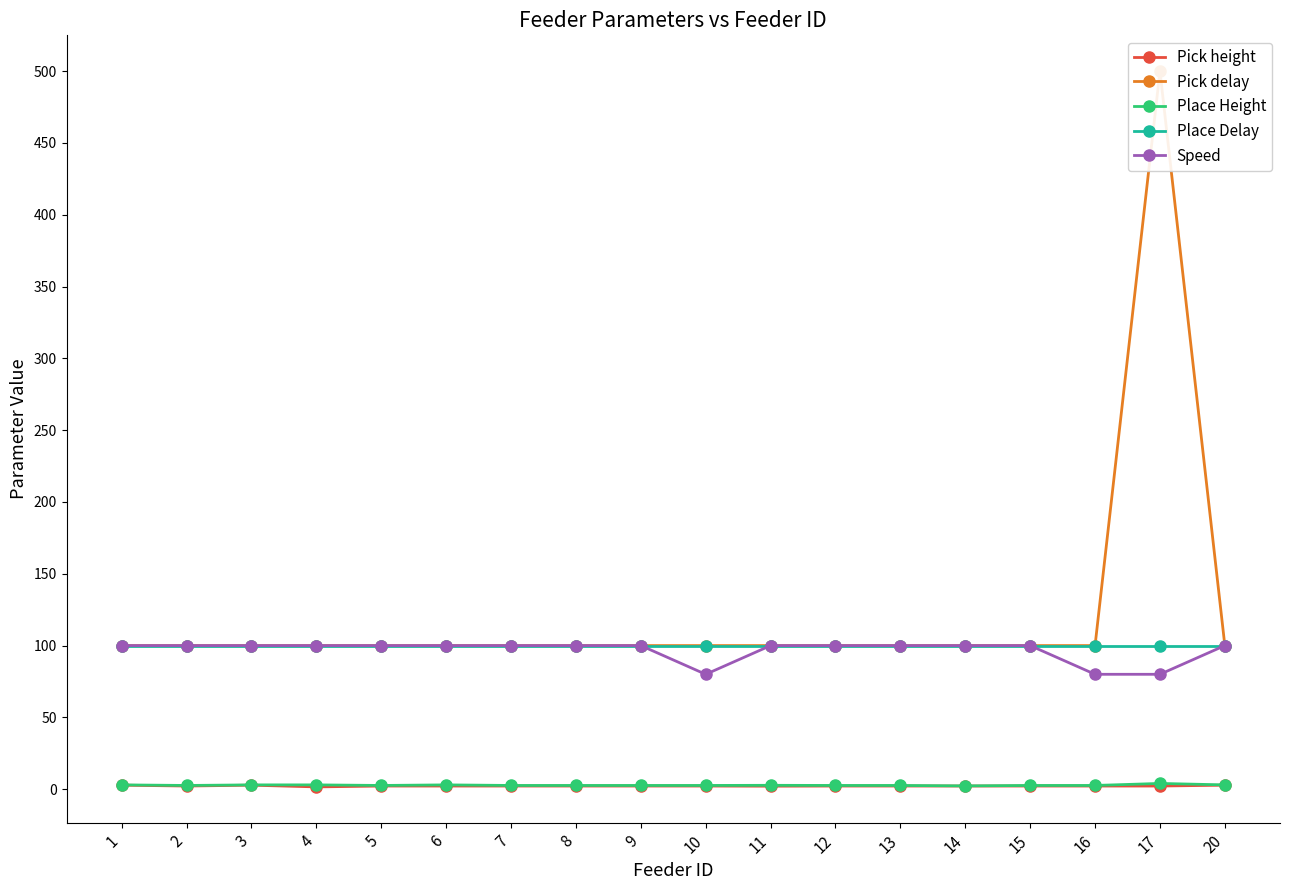

At how many categories does at least one series exceed 45?

18